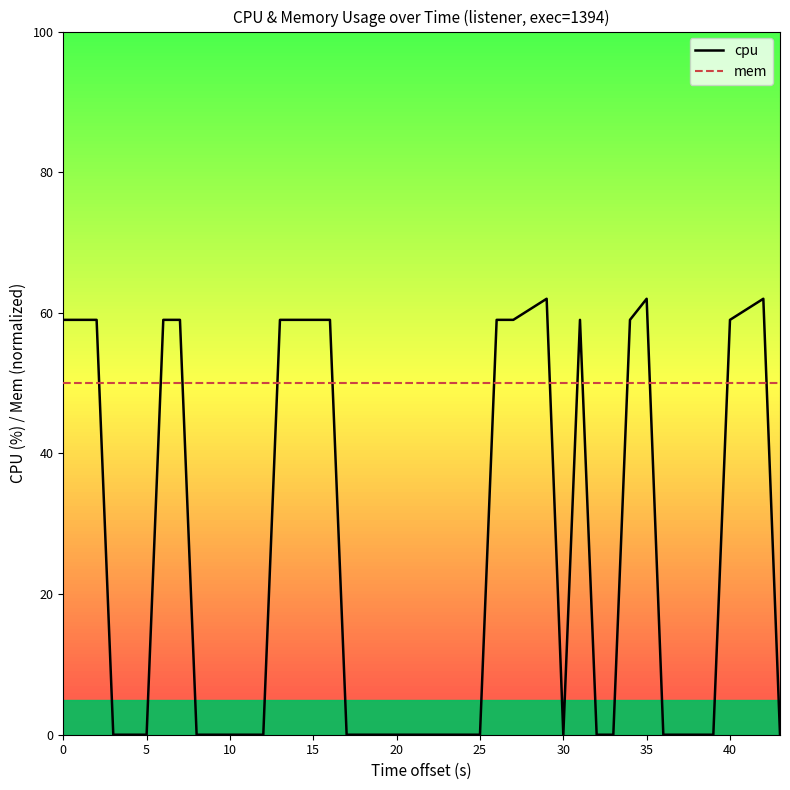

Which series has the largest total across all categories?

mem